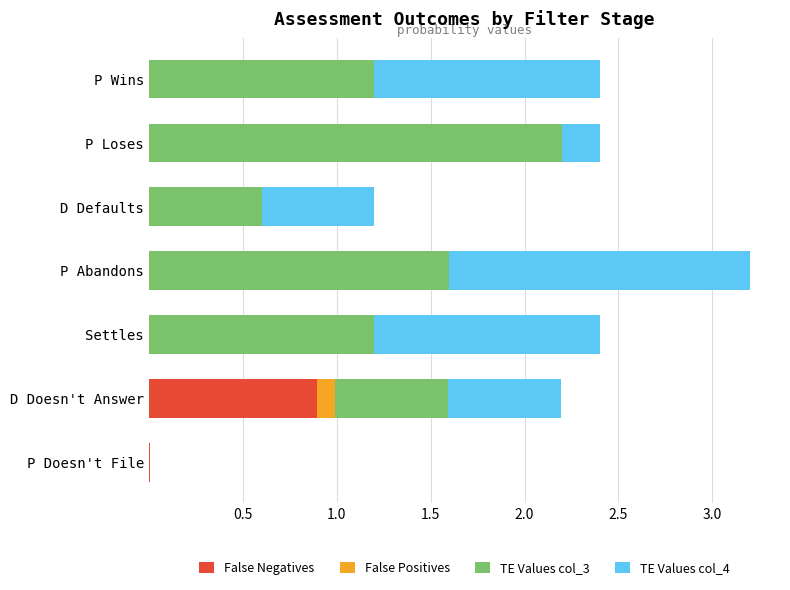

What is the total value across all series at D Doesn't Answer?

2.2